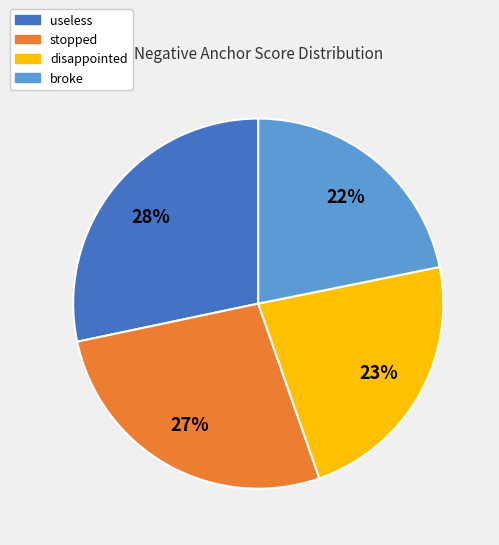

What is the largest slice in the pie chart?

useless